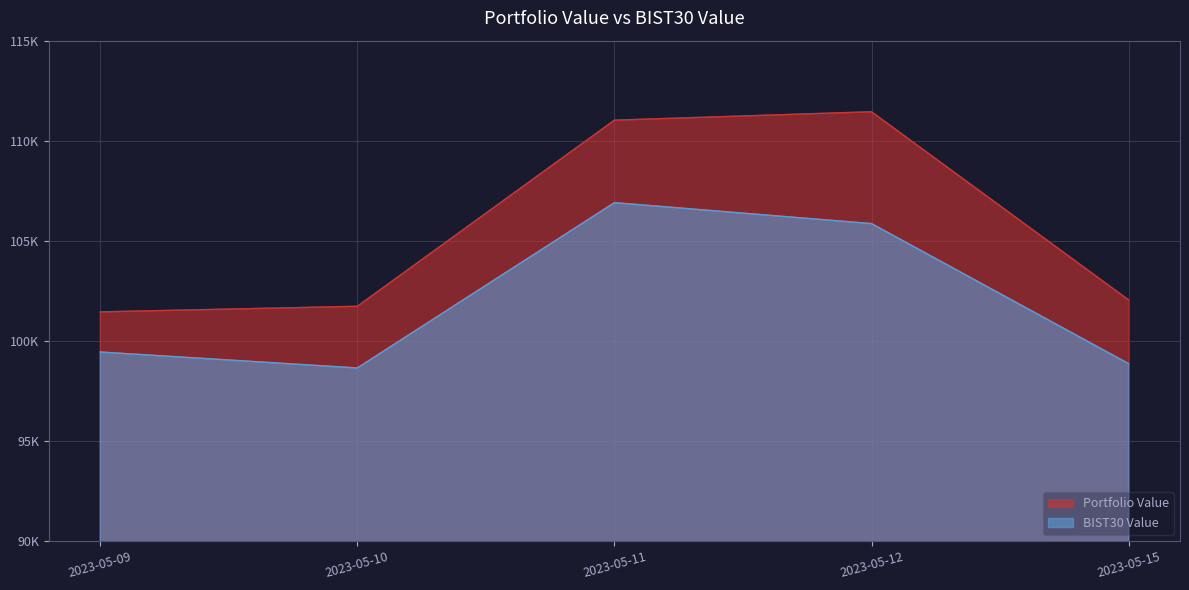

The Portfolio Value series shows 28754.7 at 2023-05-12. True or false?

False